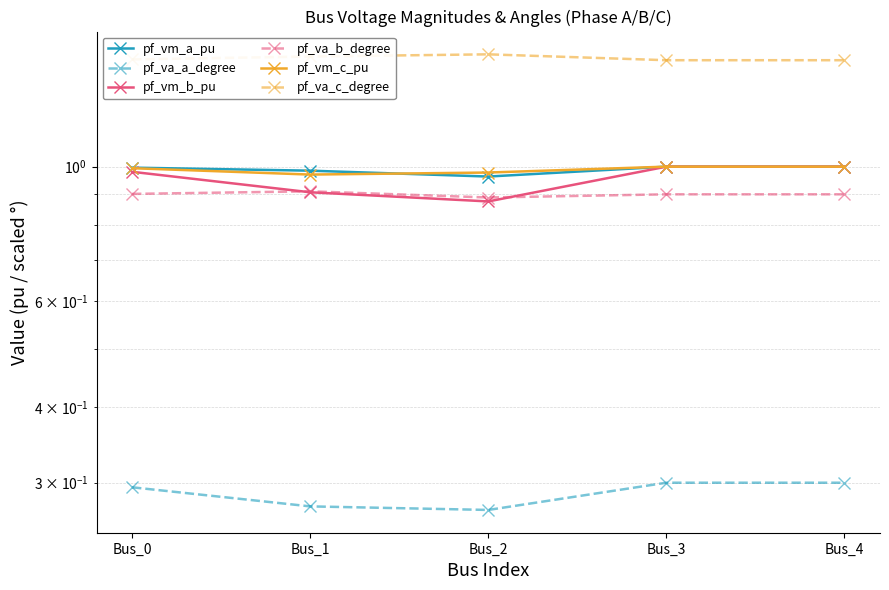

Reading left to right, extract all data points from this chart.

pf_vm_a_pu: Bus_0=1.0	Bus_1=1.0	Bus_2=1.0	Bus_3=1.0	Bus_4=1.0
pf_va_a_degree: Bus_0=0.3	Bus_1=0.3	Bus_2=0.3	Bus_3=0.3	Bus_4=0.3
pf_vm_b_pu: Bus_0=1.0	Bus_1=0.9	Bus_2=0.9	Bus_3=1.0	Bus_4=1.0
pf_va_b_degree: Bus_0=0.9	Bus_1=0.9	Bus_2=0.9	Bus_3=0.9	Bus_4=0.9
pf_vm_c_pu: Bus_0=1.0	Bus_1=1.0	Bus_2=1.0	Bus_3=1.0	Bus_4=1.0
pf_va_c_degree: Bus_0=1.5	Bus_1=1.5	Bus_2=1.5	Bus_3=1.5	Bus_4=1.5